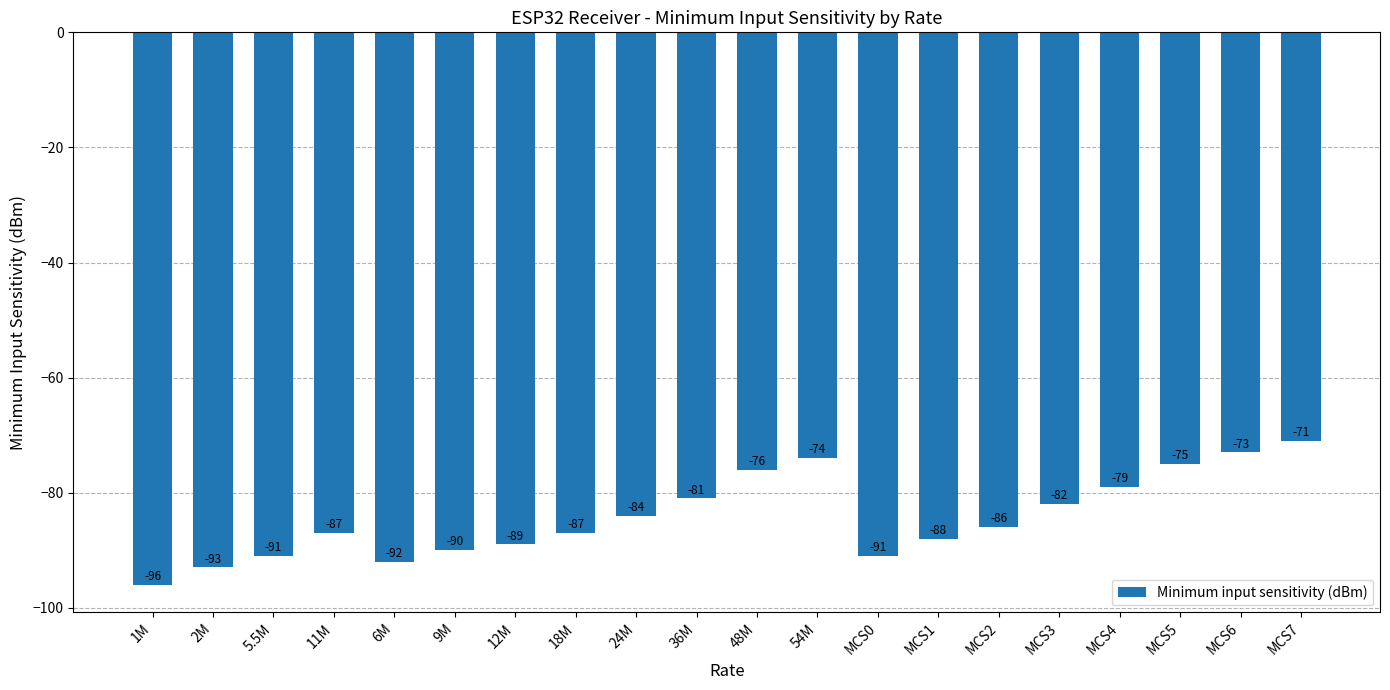

What is the average value?

-84